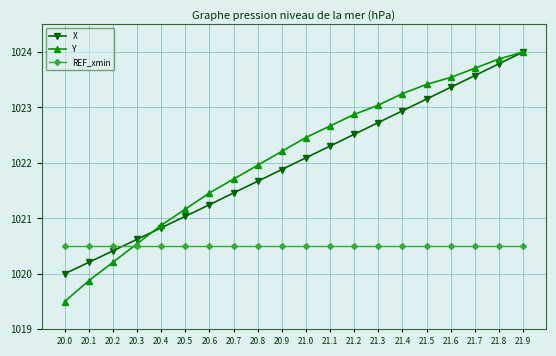

Which category has the lowest value in the Y series?

20.0